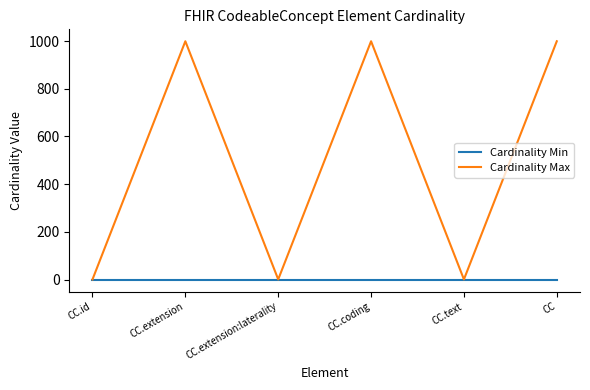

What is the total value across all series at CC.extension:laterality?

1